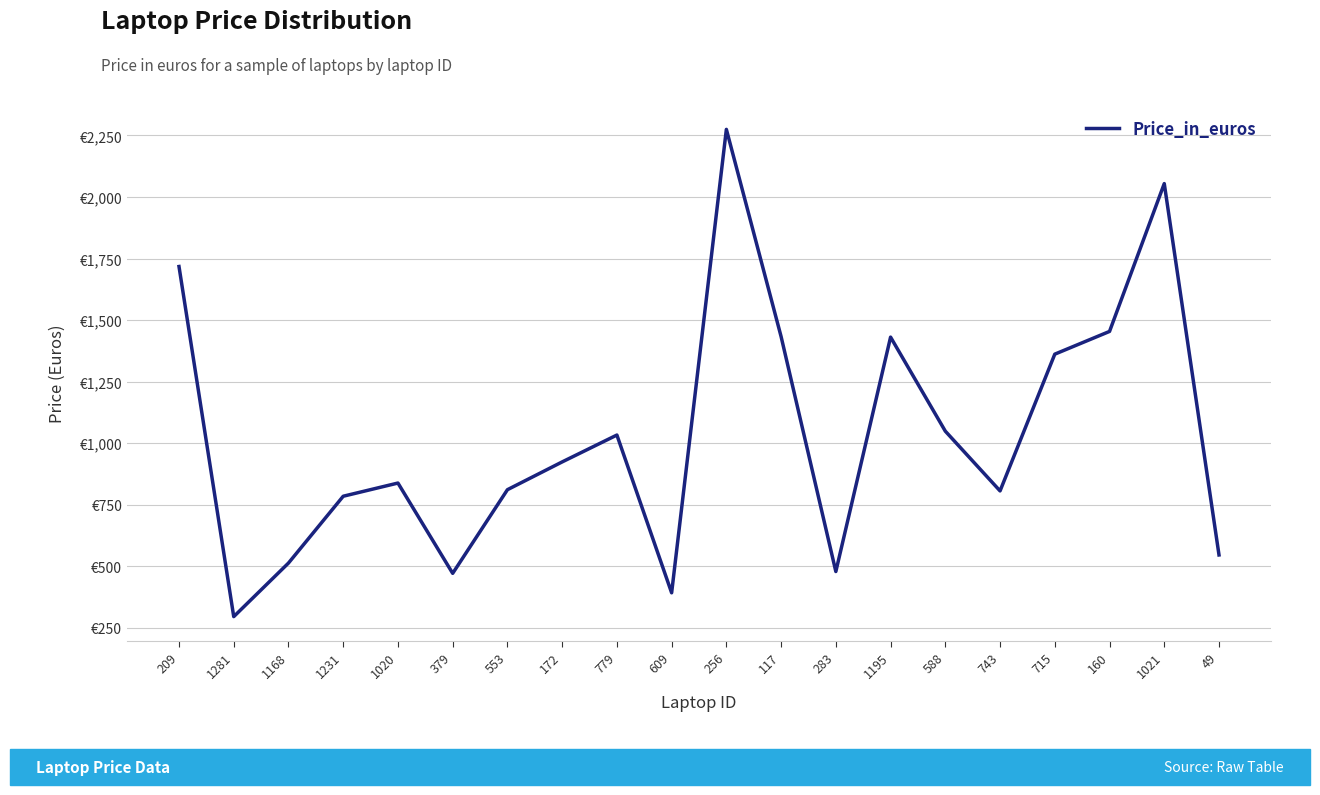

Which label corresponds to the smallest value in the chart?

1281